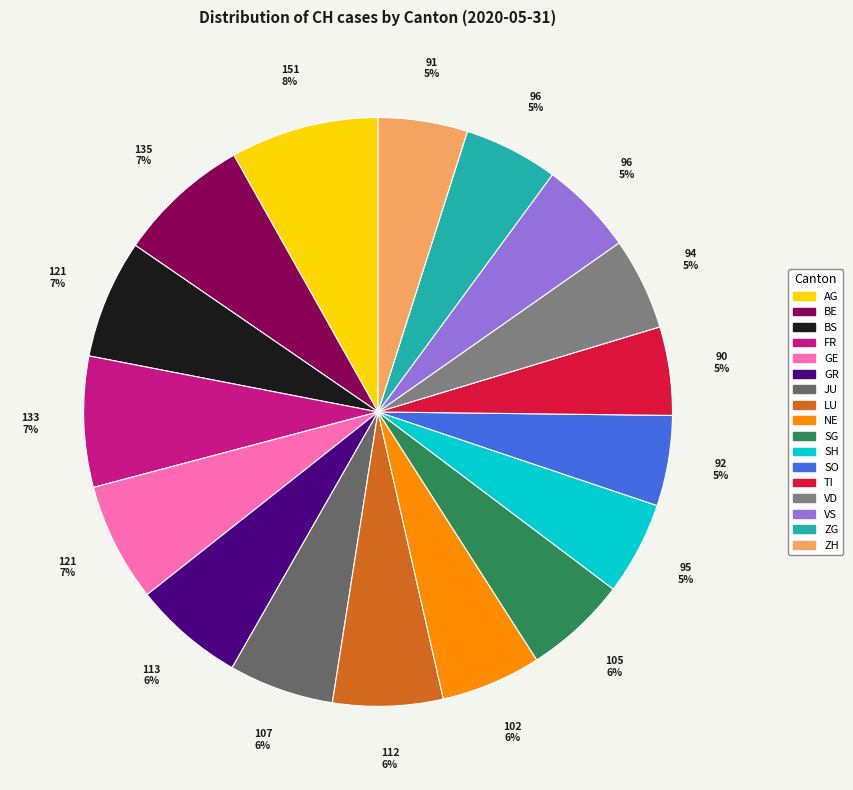

What portion of the pie excludes BS?

93.5%